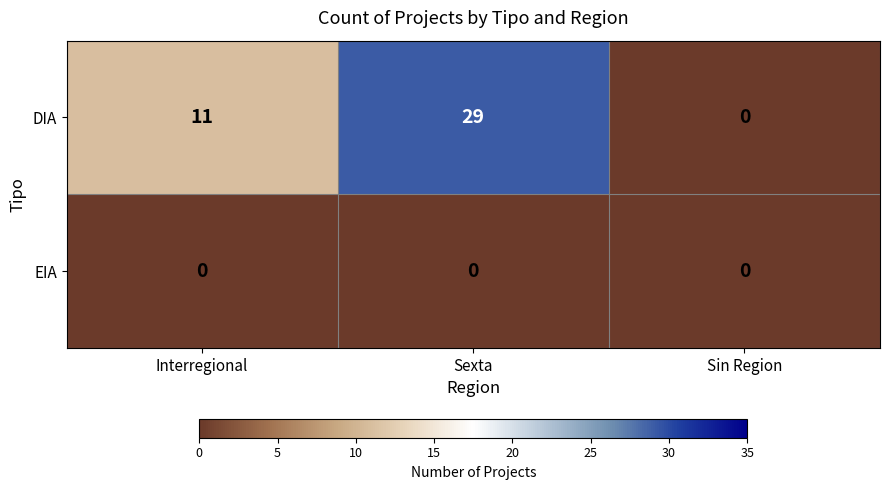

Reading right to left, extract all data points from this chart.

DIA: 0	29	11
EIA: 0	0	0